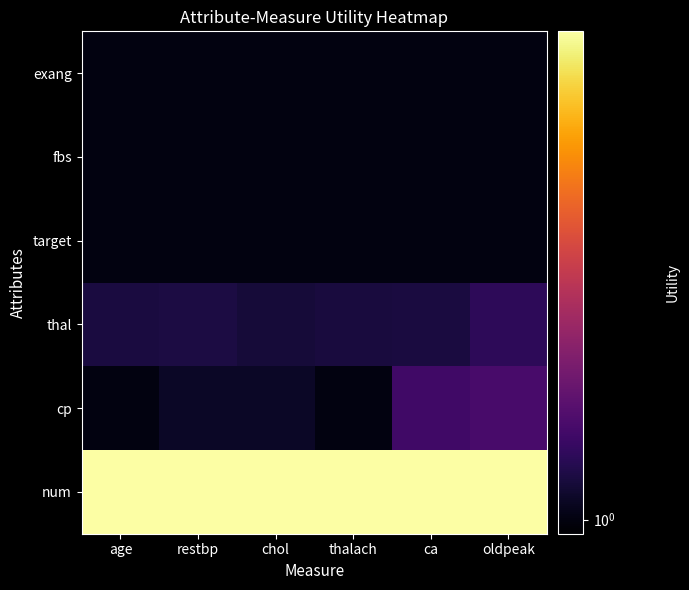

Which has a higher value, ca or oldpeak?

ca